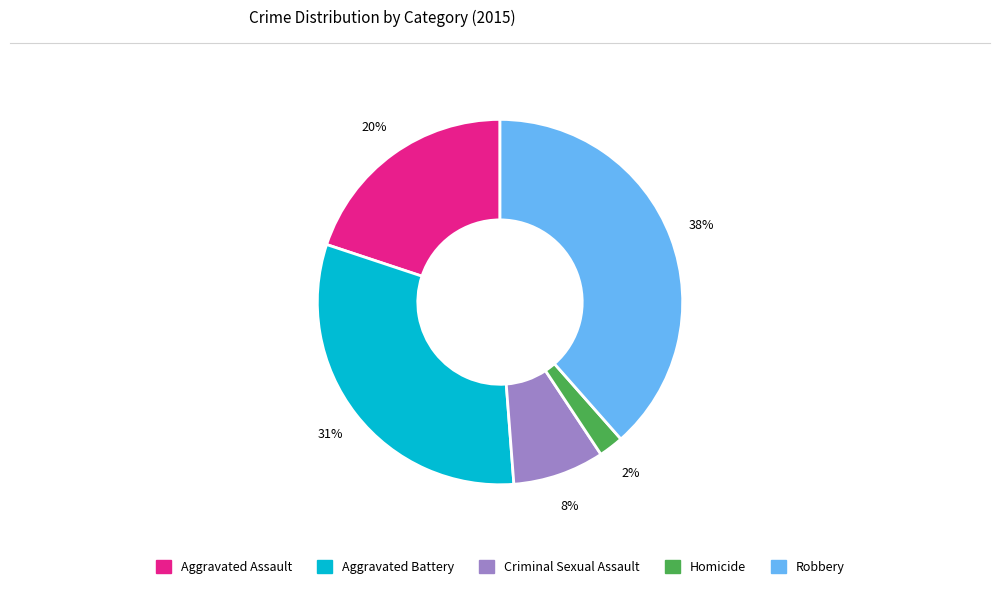

What is the ratio of the value at Robbery to the value at Aggravated Assault?

1.9